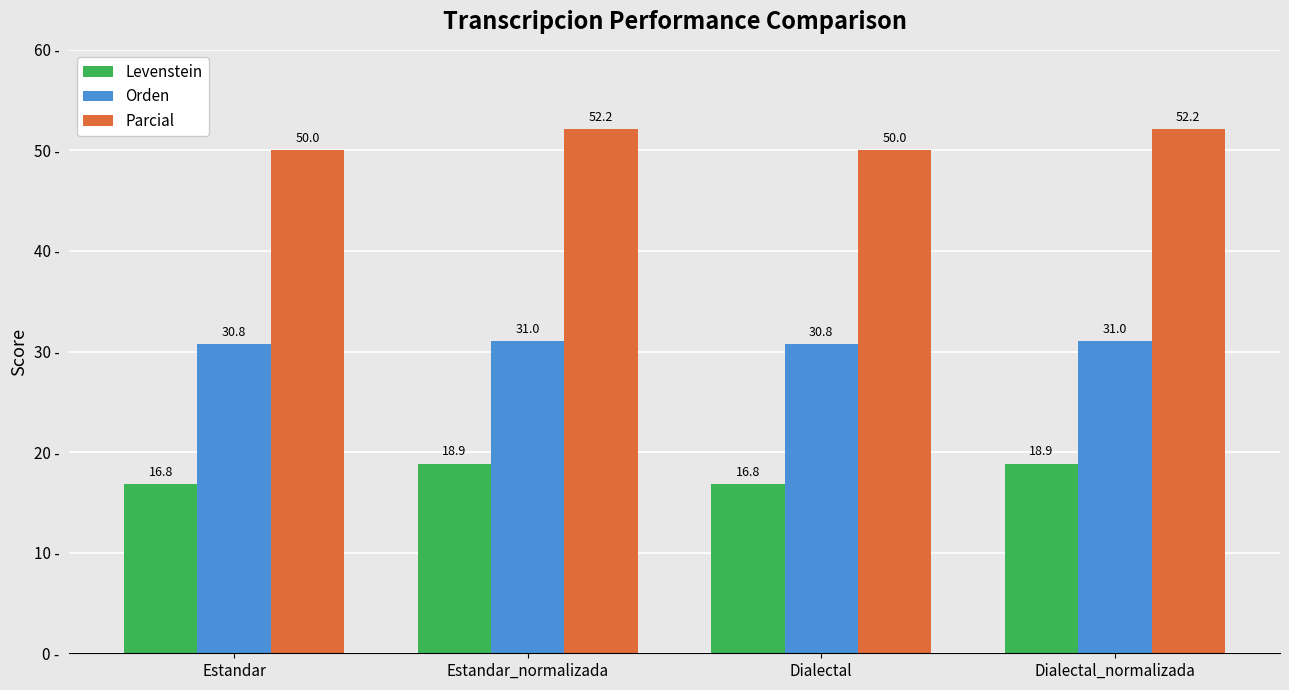

The Parcial series shows 50.0 at Dialectal. True or false?

True